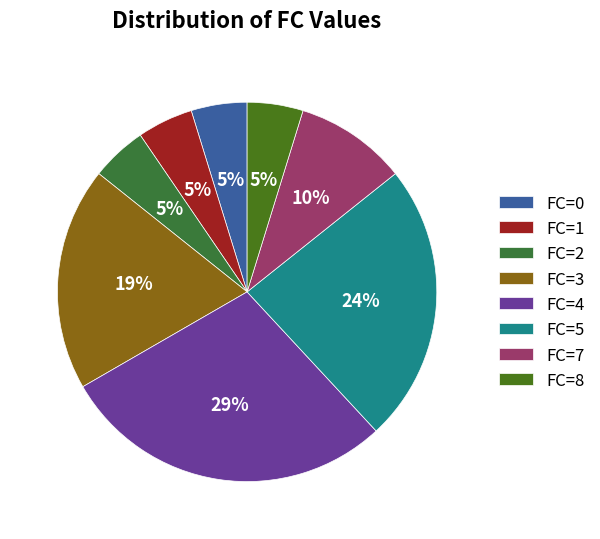

The FC=5 slice represents 38% of the pie. True or false?

False